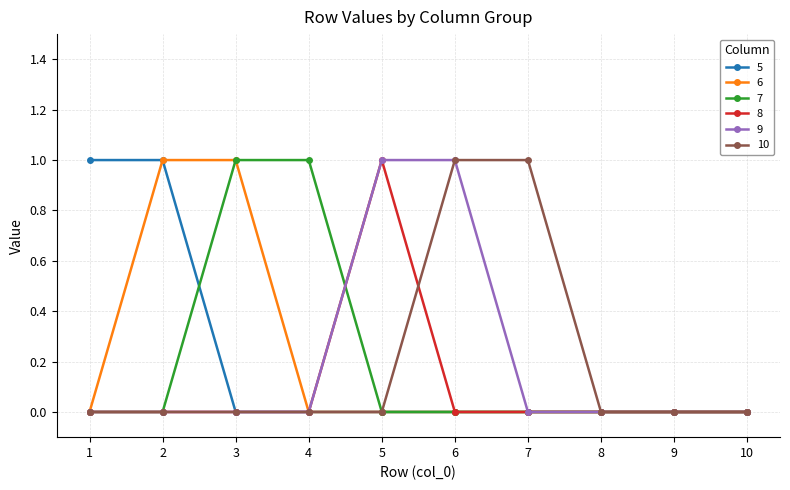

How many 9 values are between 0 and 1?

10